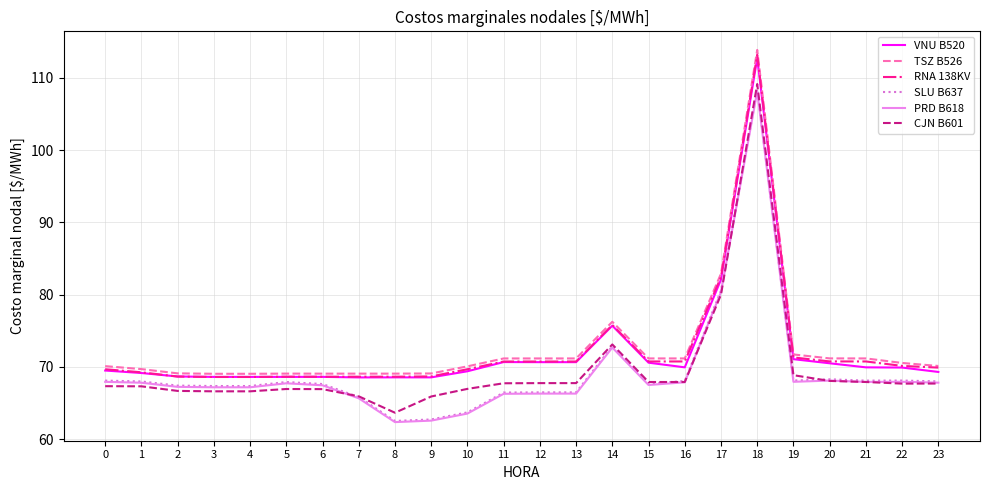

True or false: TSZ B526 and PRD B618 cross at least once.

False